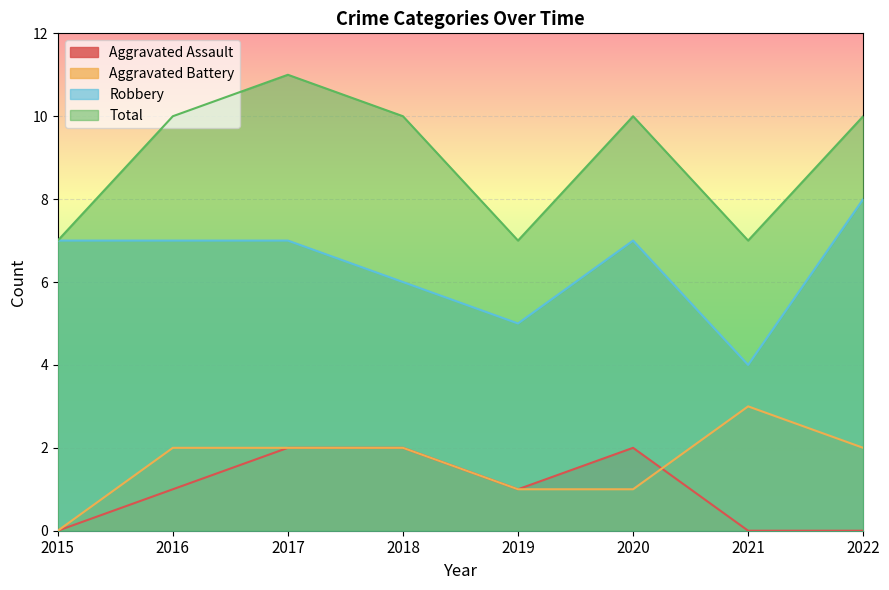

How many Aggravated Assault values are between 0 and 2?

8